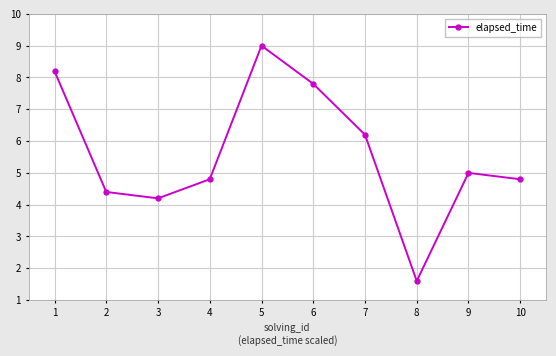

The chart shows a value of 4.2 at 3. True or false?

True